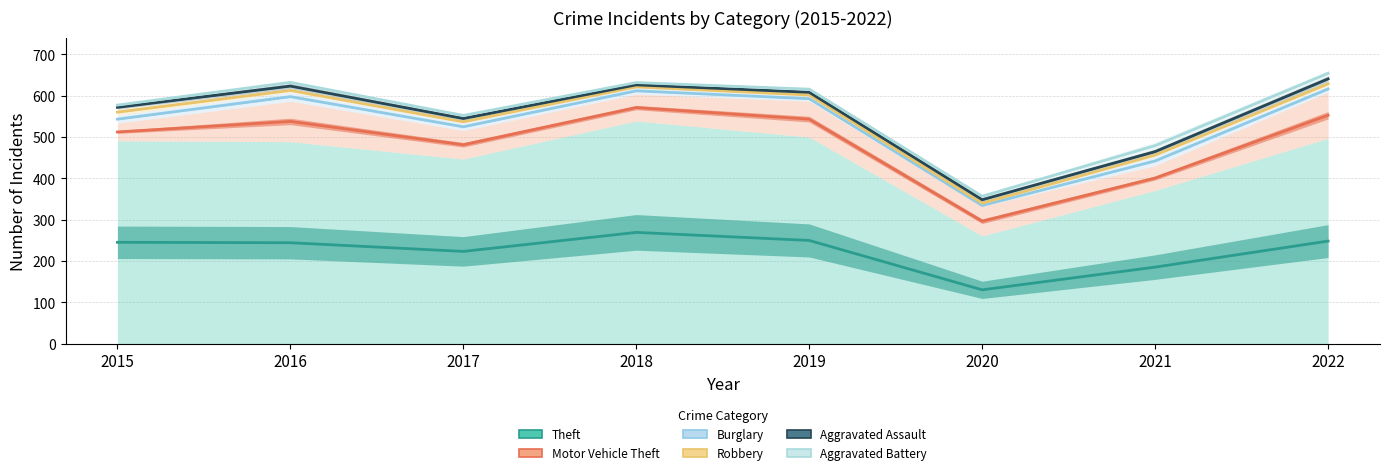

At how many categories does at least one series exceed 268?

8